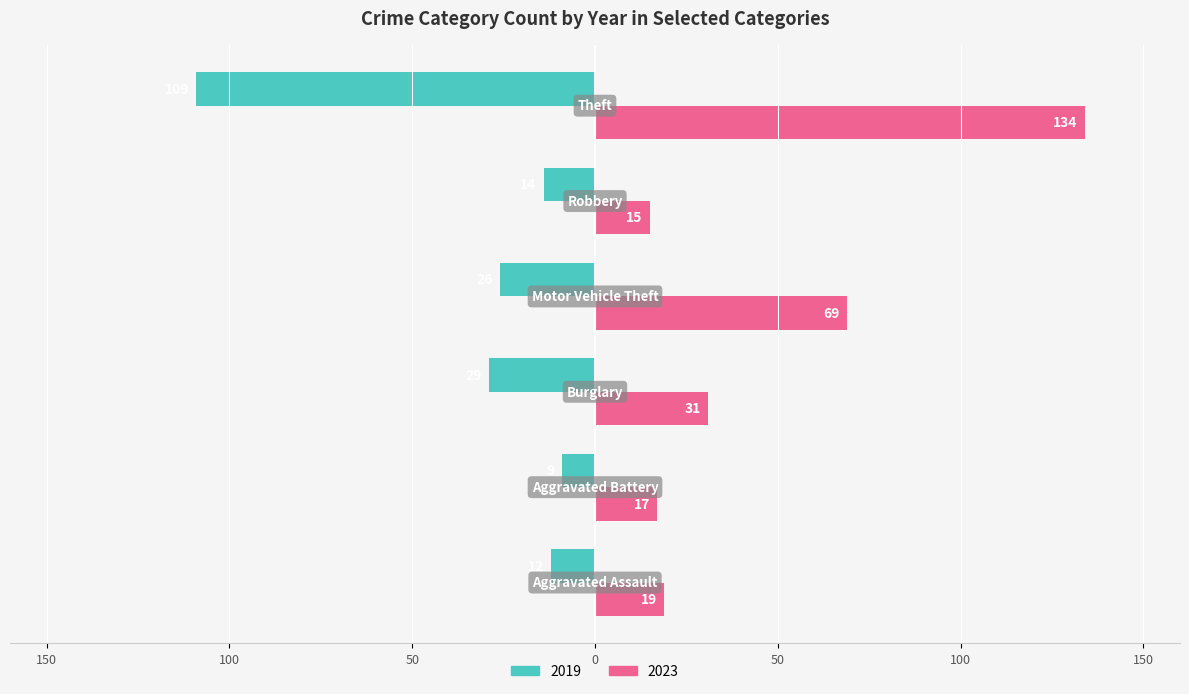

Reading left to right, list all the values displayed in this chart.

2019: Aggravated Assault=-12	Aggravated Battery=-9	Burglary=-29	Motor Vehicle Theft=-26	Robbery=-14	Theft=-109
2023: Aggravated Assault=19	Aggravated Battery=17	Burglary=31	Motor Vehicle Theft=69	Robbery=15	Theft=134